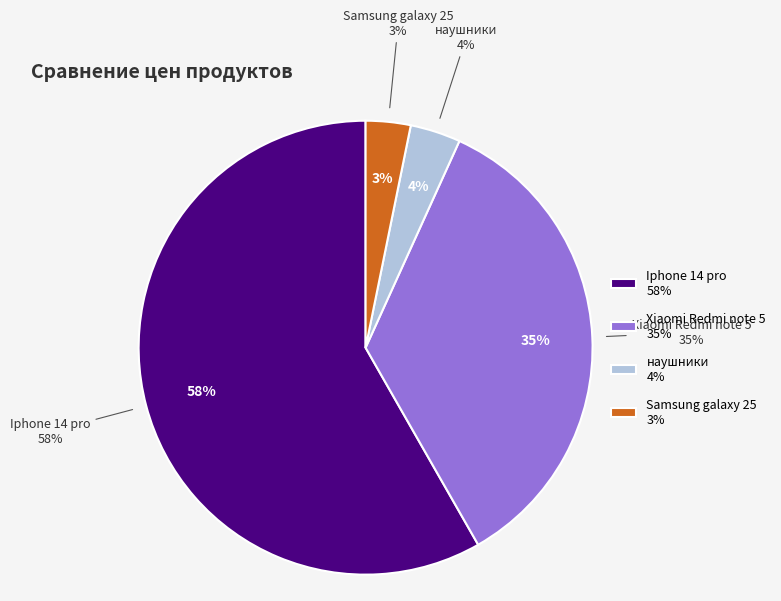

What is the ratio of the value at Samsung galaxy 25 to the value at Xiaomi Redmi note 5?

0.1